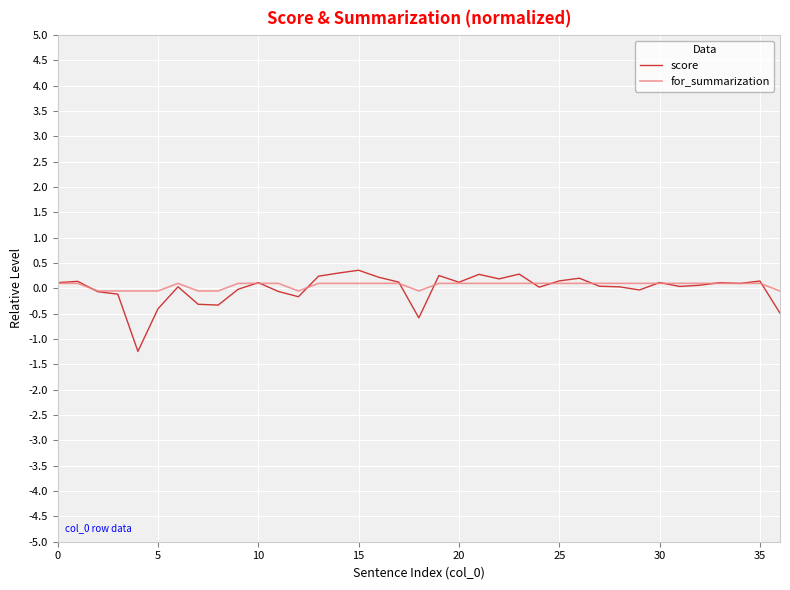

What is the highest value of the score series?

0.4